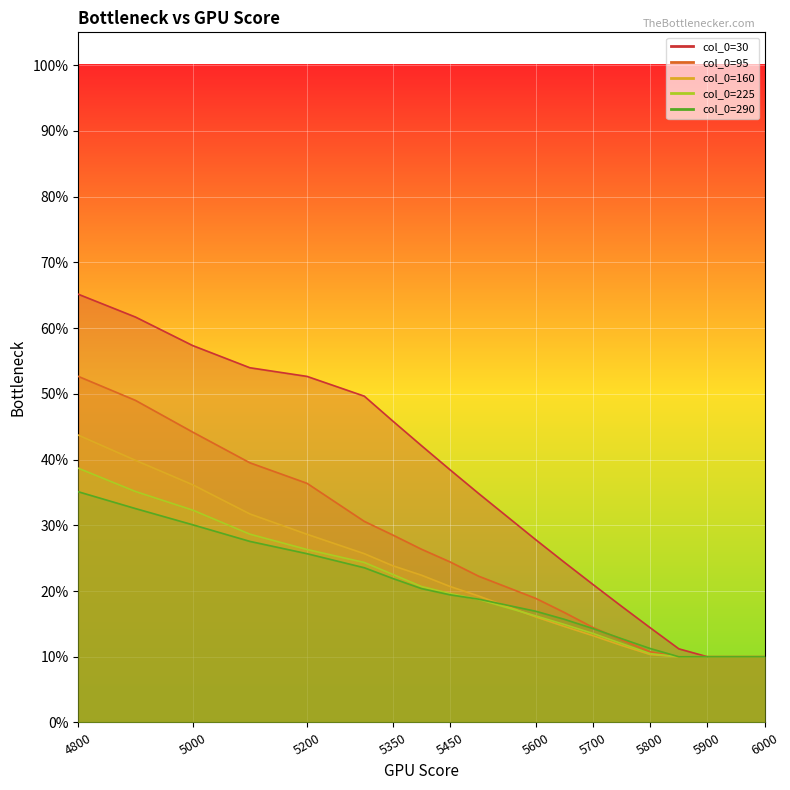

Which series has the largest range (max minus min)?

30